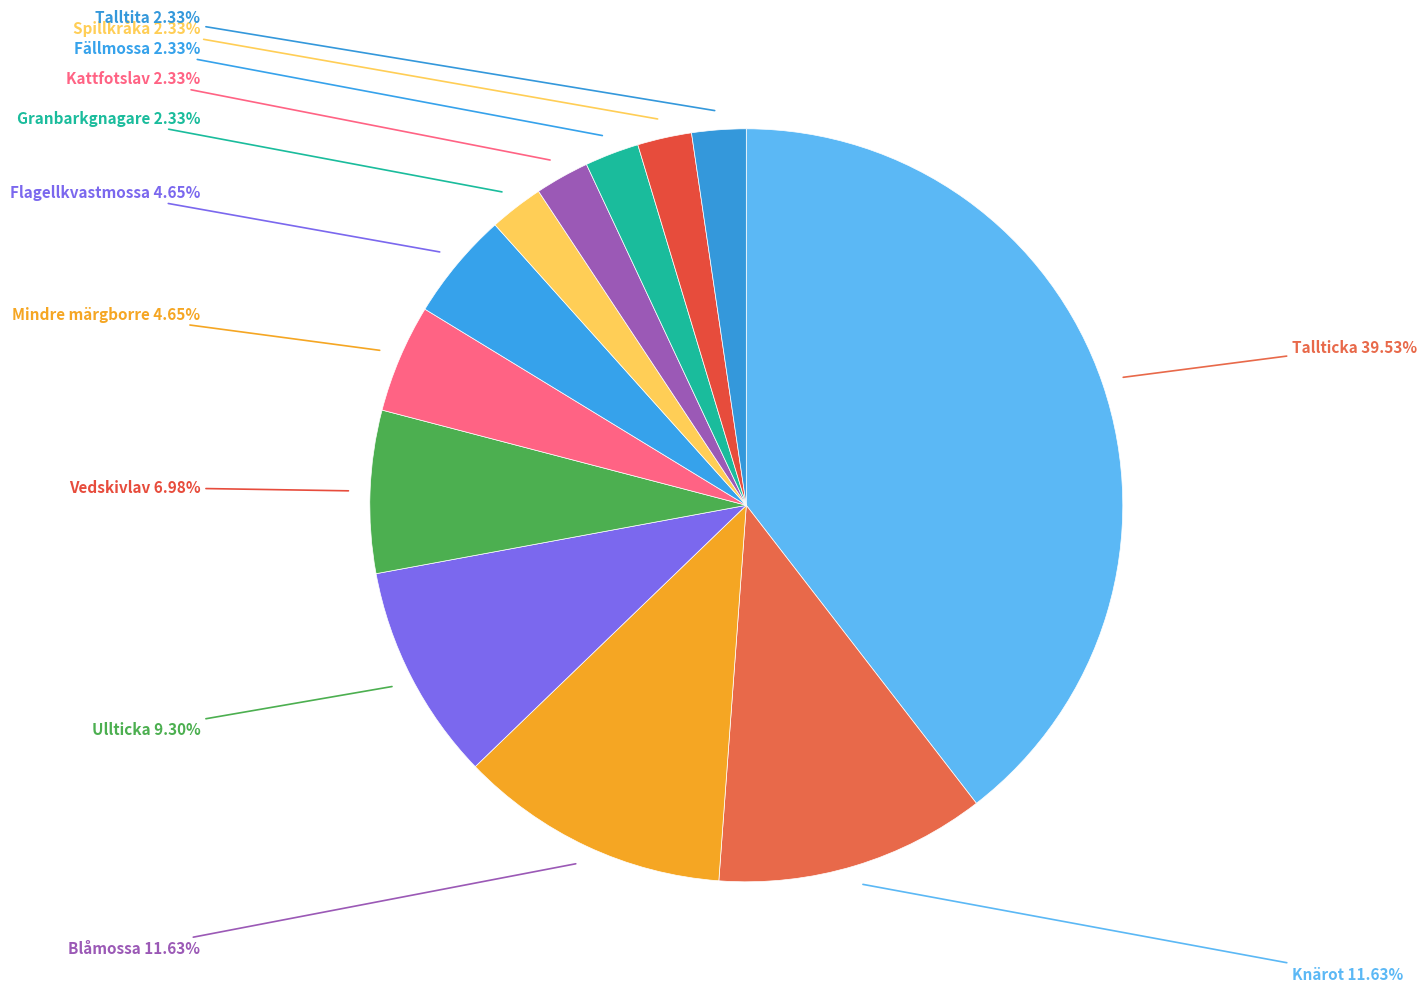

Is it true that Kattfotslav is 2% of the pie?

True